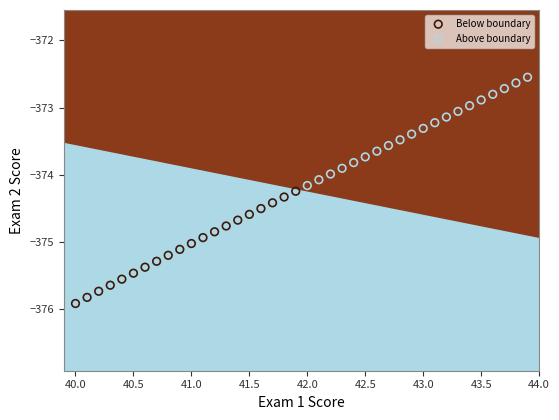

Which series has the largest Y range (max minus min)?

Below boundary